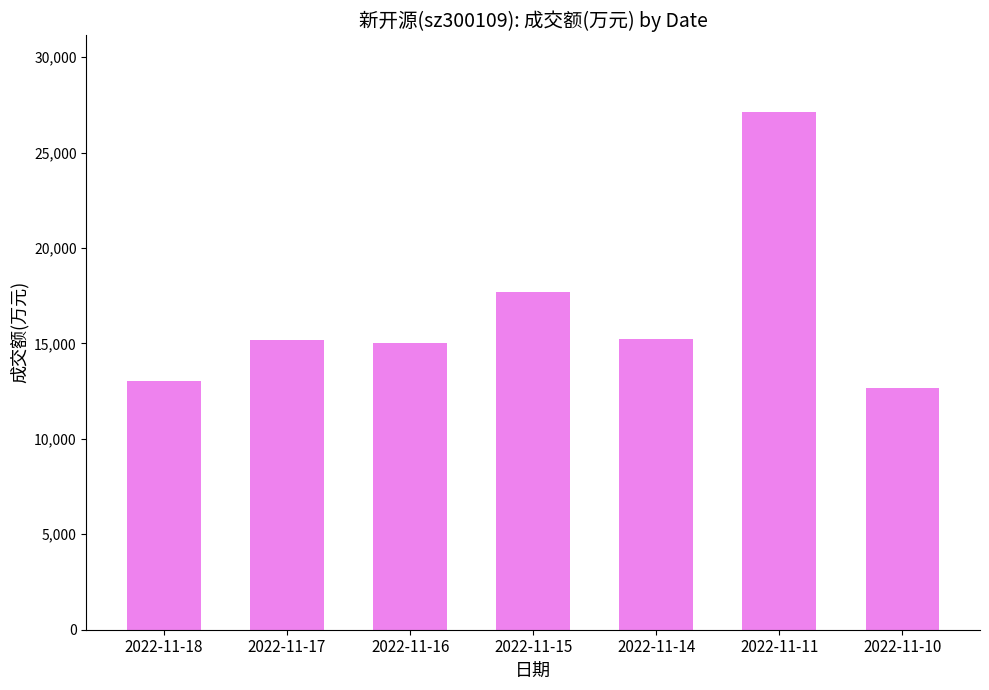

True or false: the data shows 26038 at 2022-11-16.

False